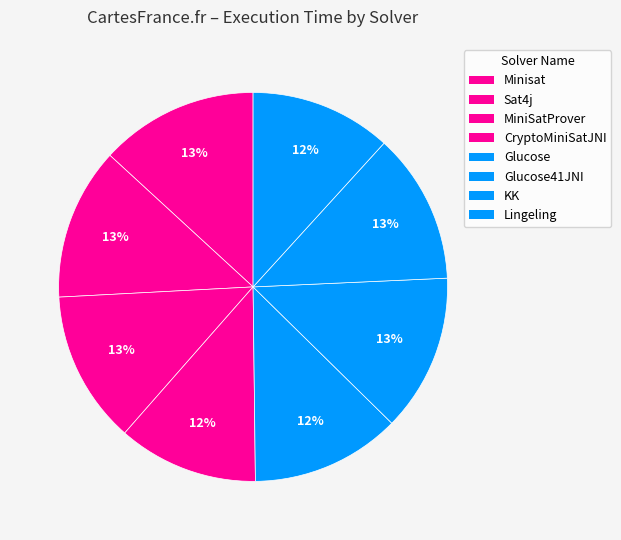

What is the largest slice in the pie chart?

Minisat